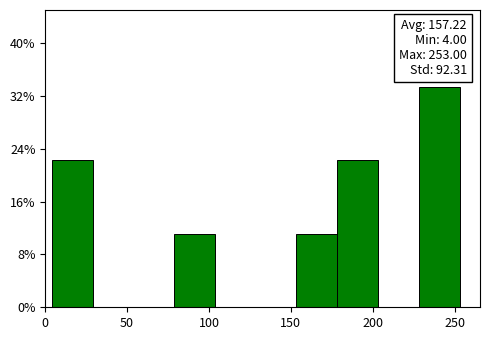

Which range on the x-axis has the tallest bar?

230 to 255